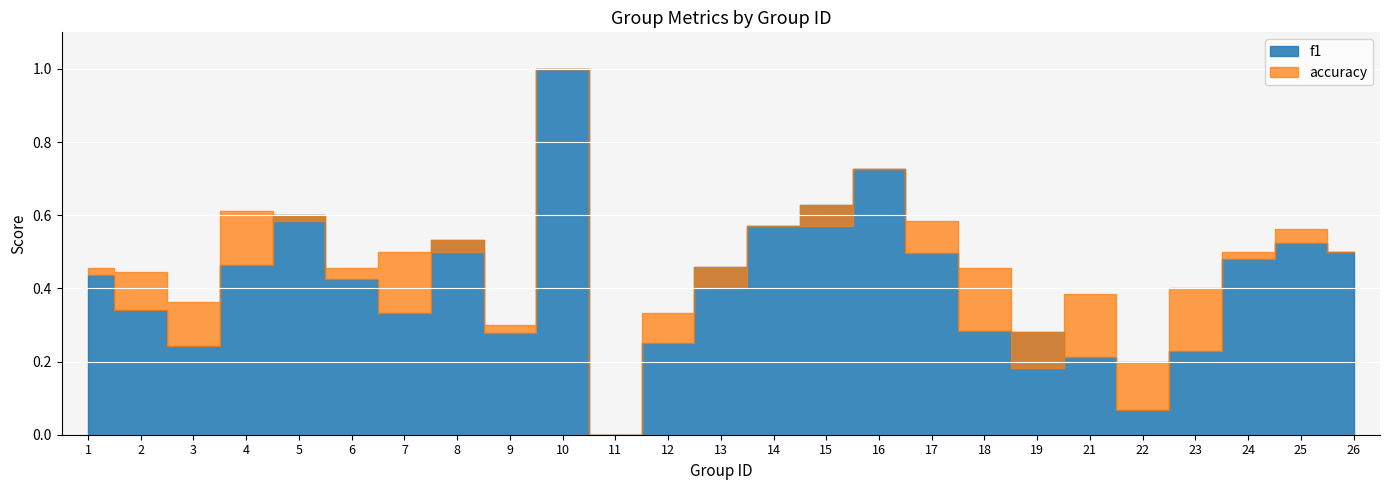

What is the sum of all accuracy values?

11.6